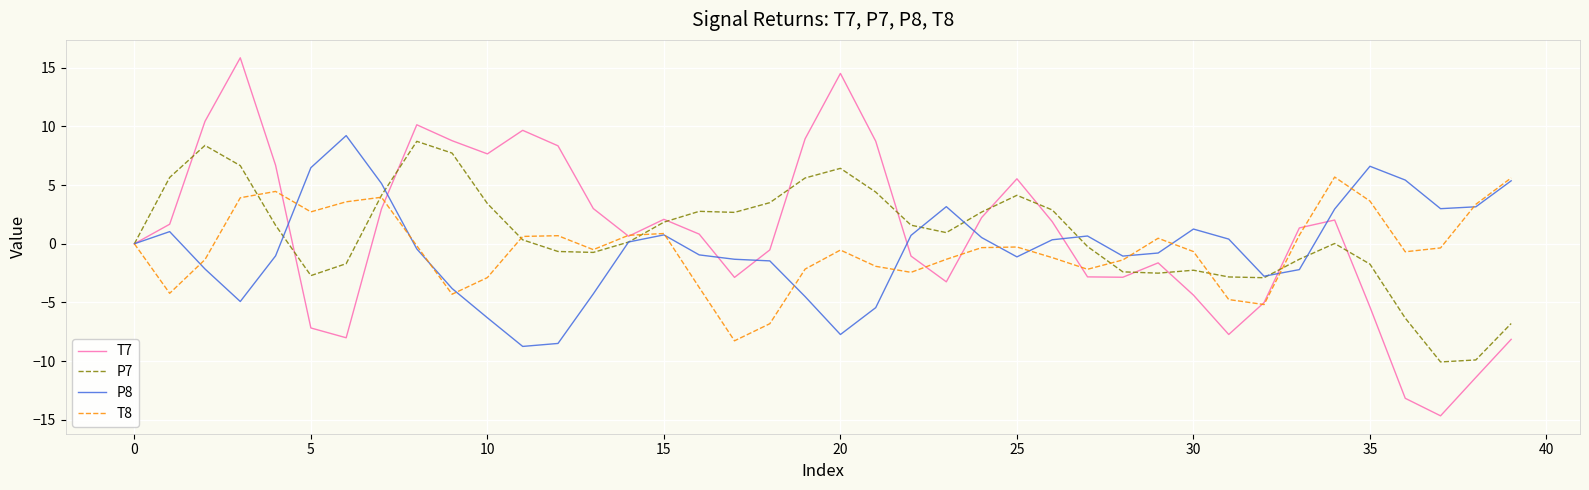

Which series has the largest range (max minus min)?

T7